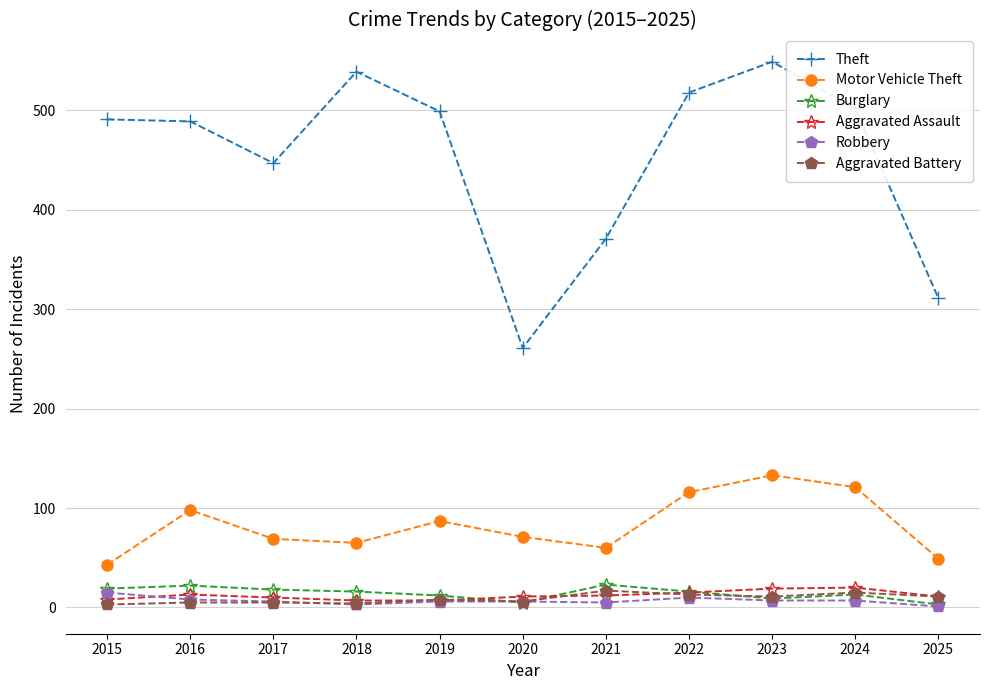

True or false: Theft has more than 0 interior local peaks.

True